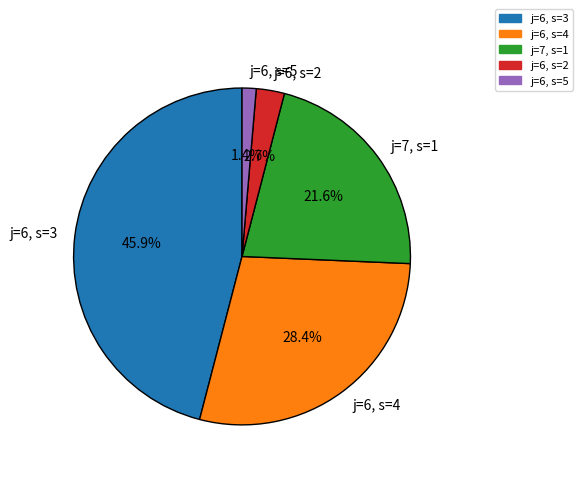

Is j=7, s=1 the majority of the pie?

No